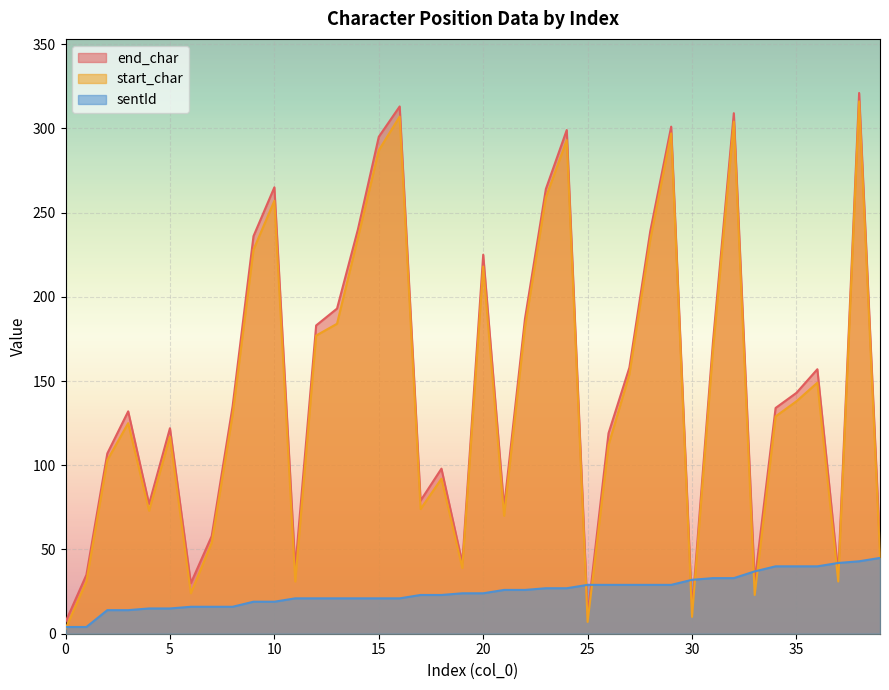

Is it true that end_char equals 107 at 2?

True